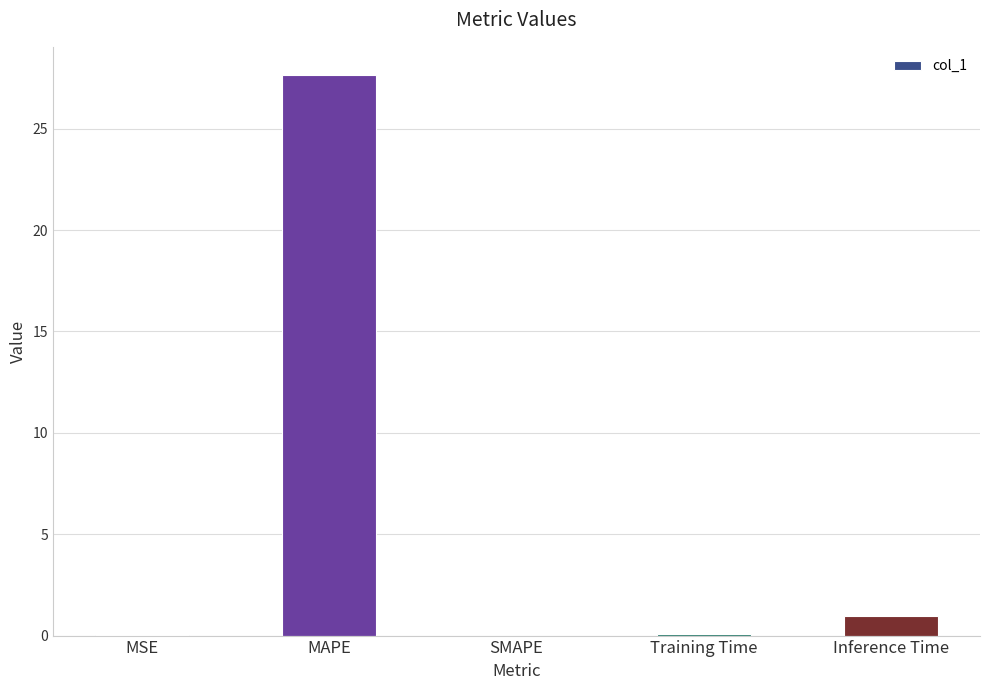

How many series are shown in this chart?

1